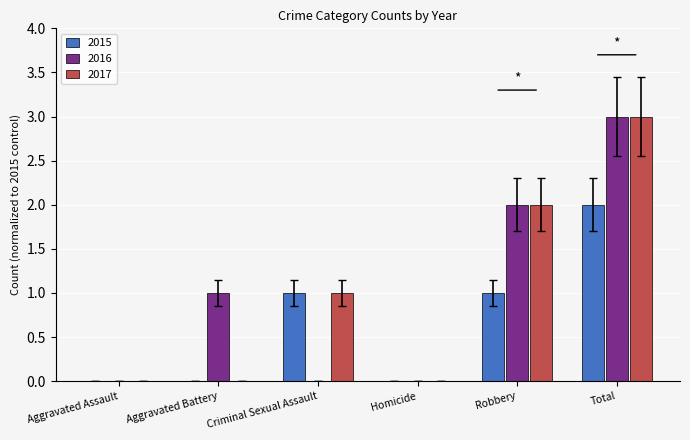

Count the number of data series in this chart.

3